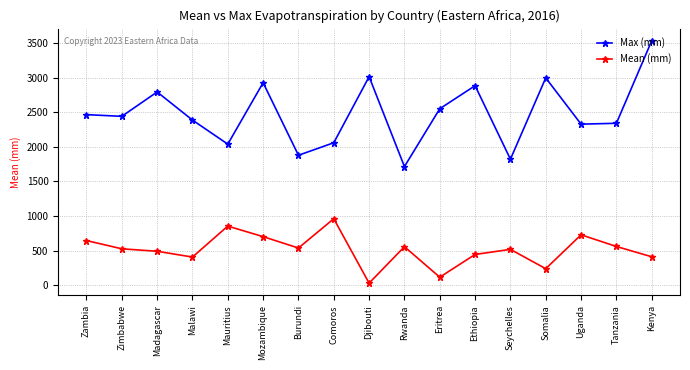

Between Rwanda and Ethiopia, which series saw the biggest shift?

Max (mm)